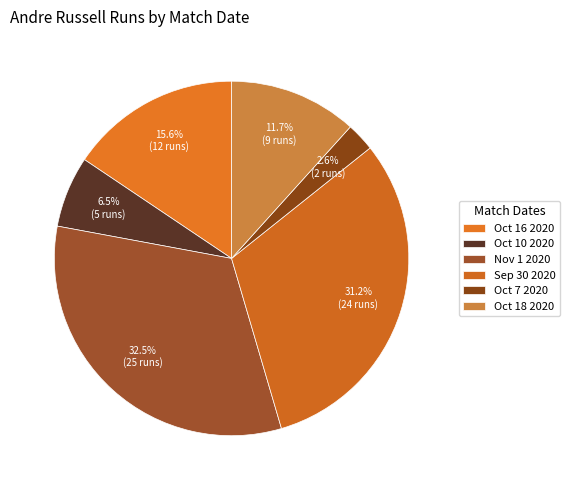

Does Oct 18 2020 account for over 50% of the chart?

No